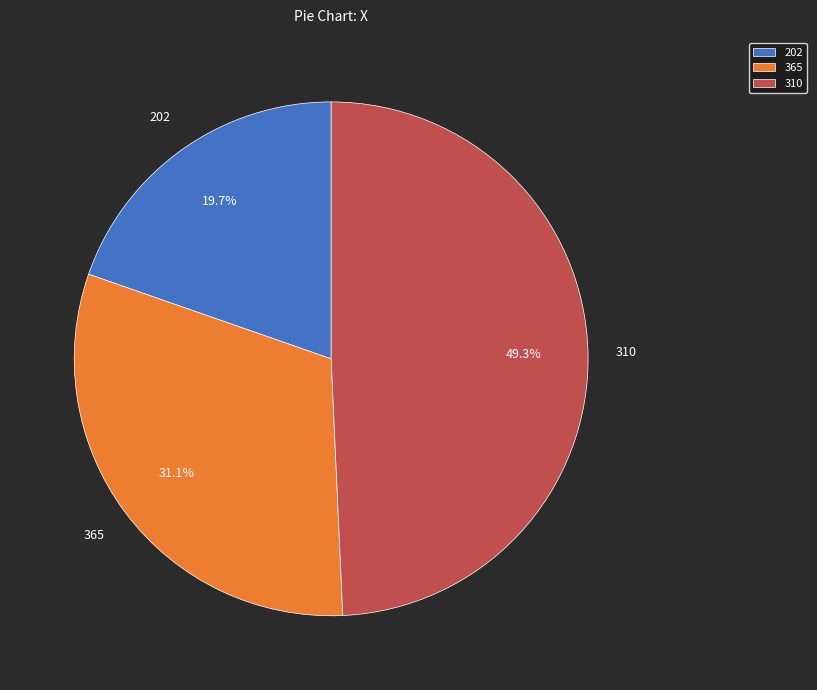

Is the sum of 202 and 310 greater than half?

Yes